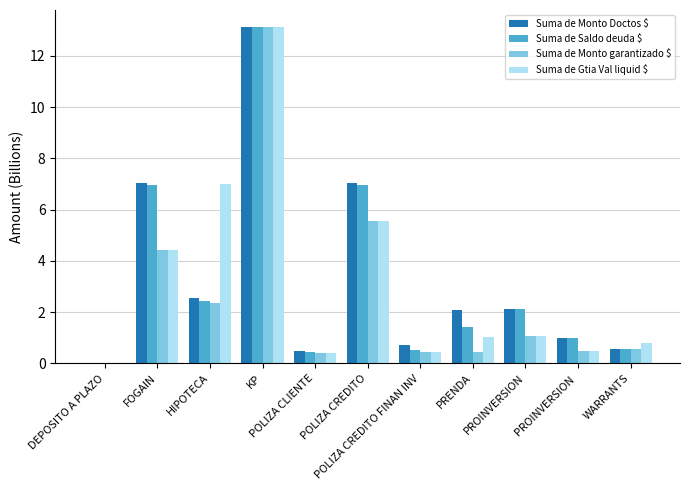

What is the total value across all series at KP?

52.6